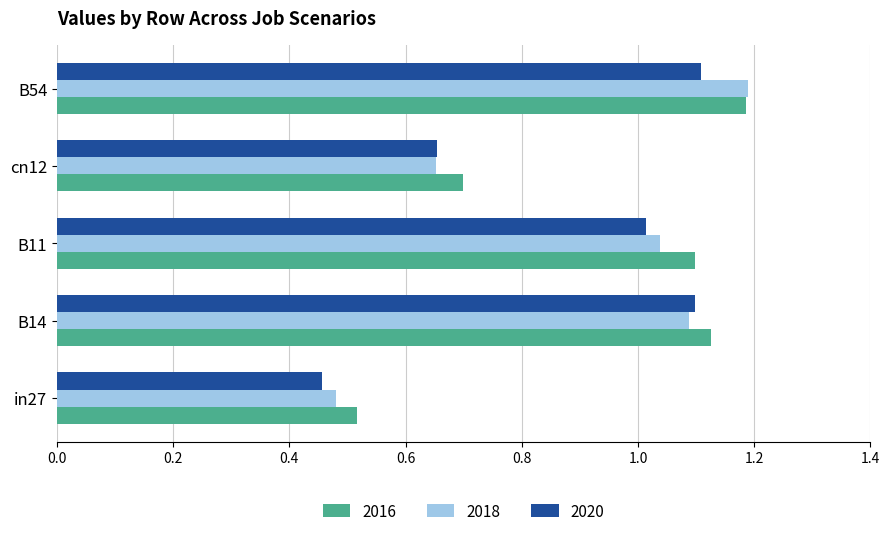

Which series has the largest total across all categories?

2016